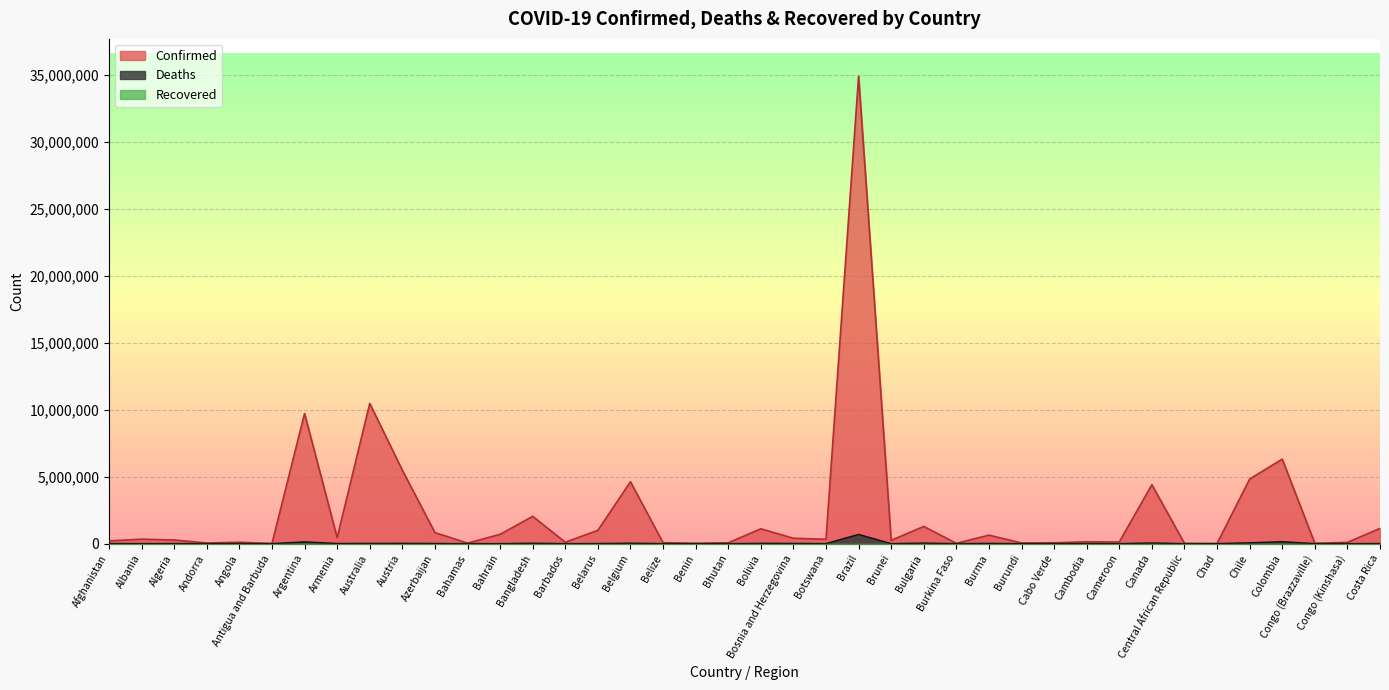

What is the highest value of the Confirmed series?

34908198